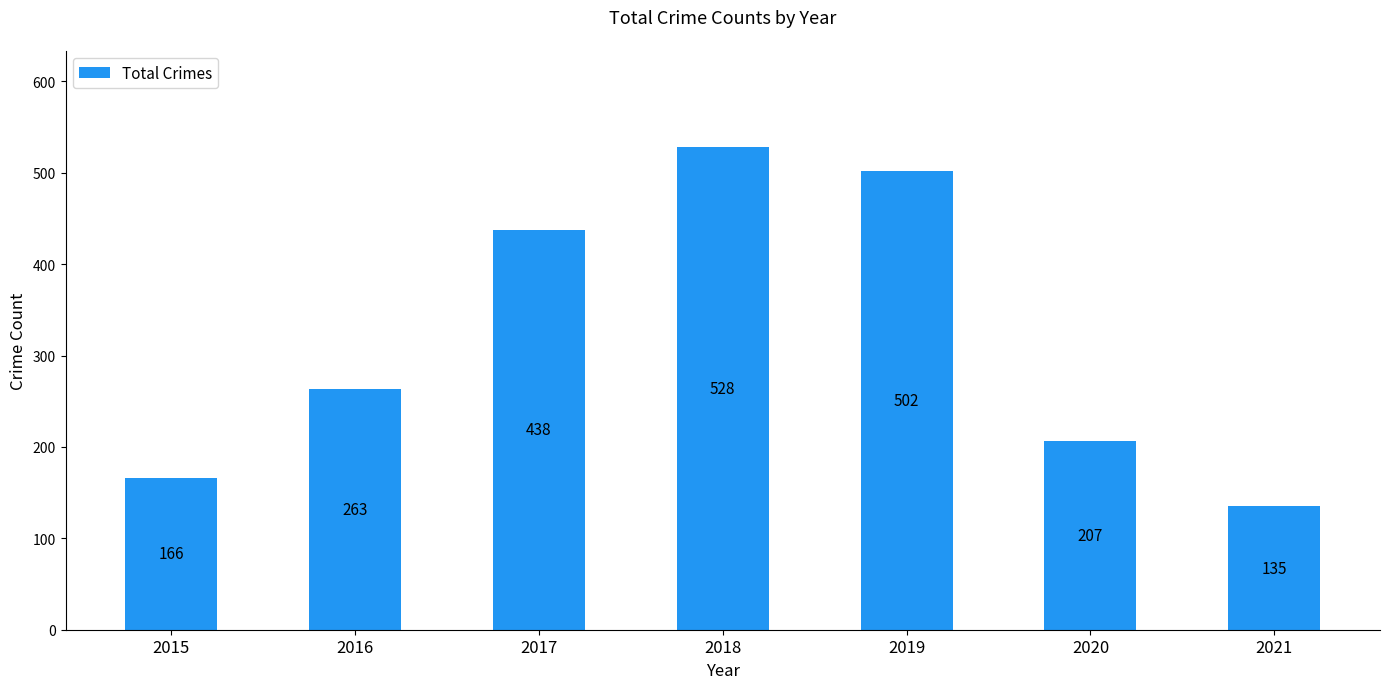

At which category does the chart reach its minimum across all series?

2021